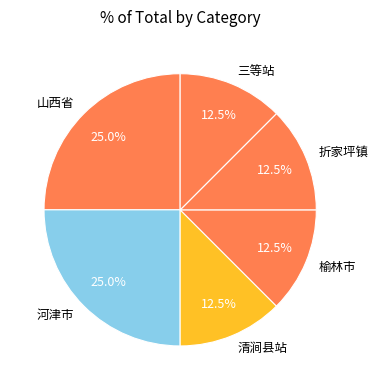

Which has a higher value, 折家坪镇 or 河津市?

河津市